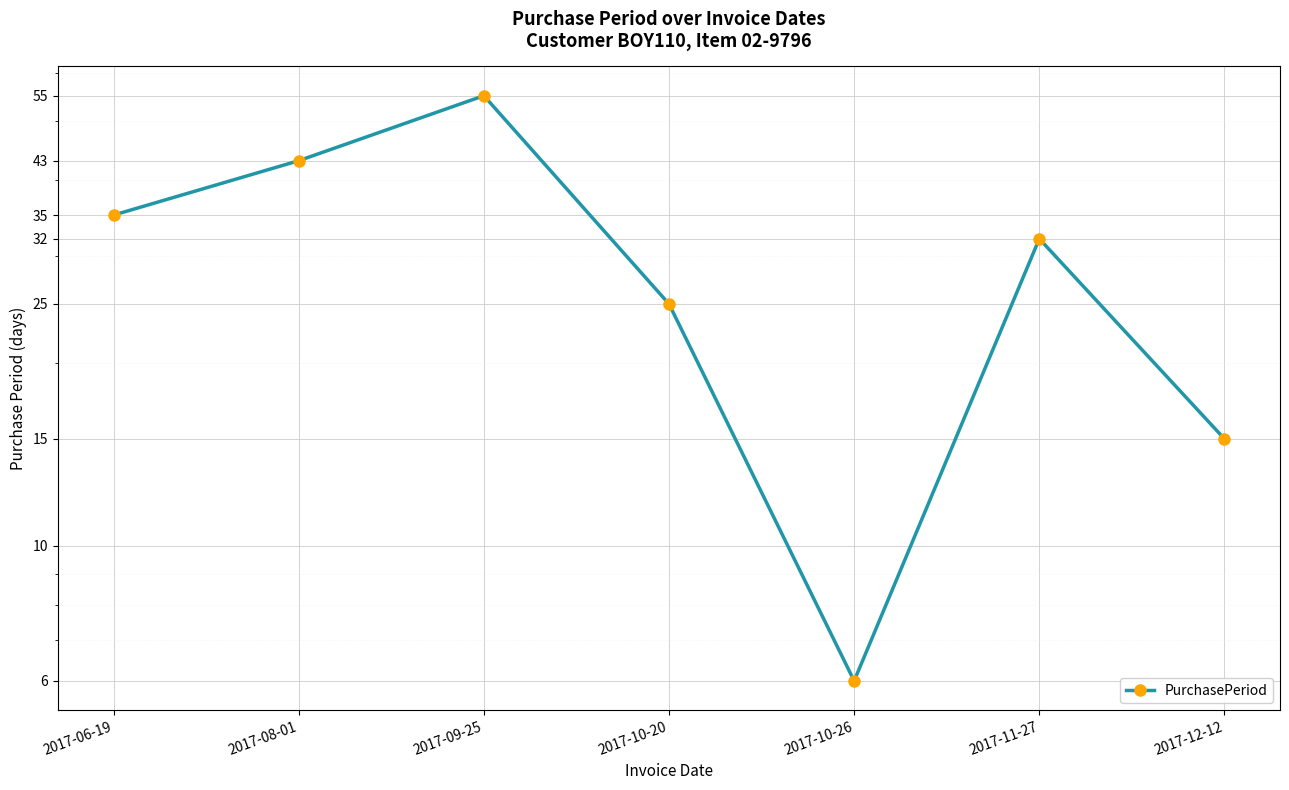

Reading right to left, extract all data points from this chart.

2017-12-12=15	2017-11-27=32	2017-10-26=6	2017-10-20=25	2017-09-25=55	2017-08-01=43	2017-06-19=35